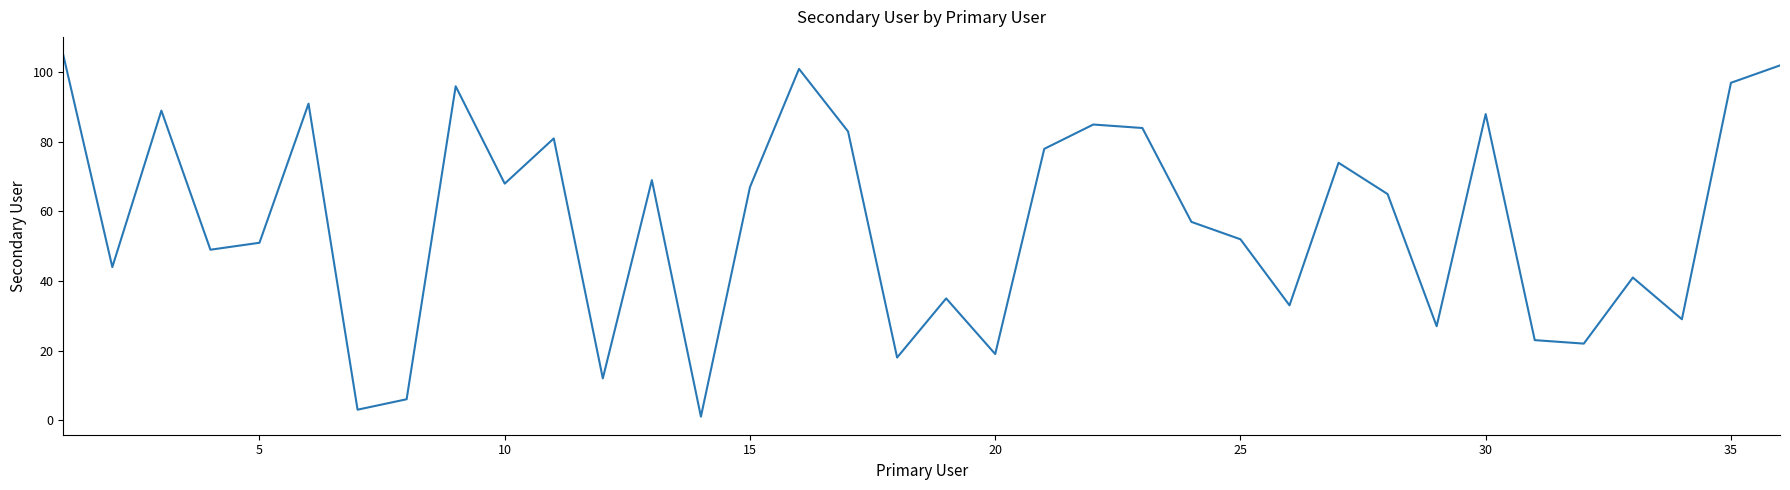

What is the difference between the maximum and minimum values?

104